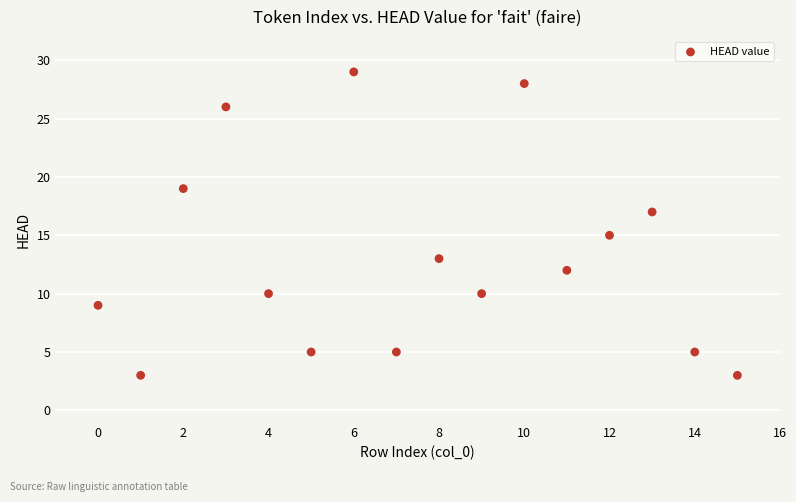

What is the range of Y values (max minus min)?

26